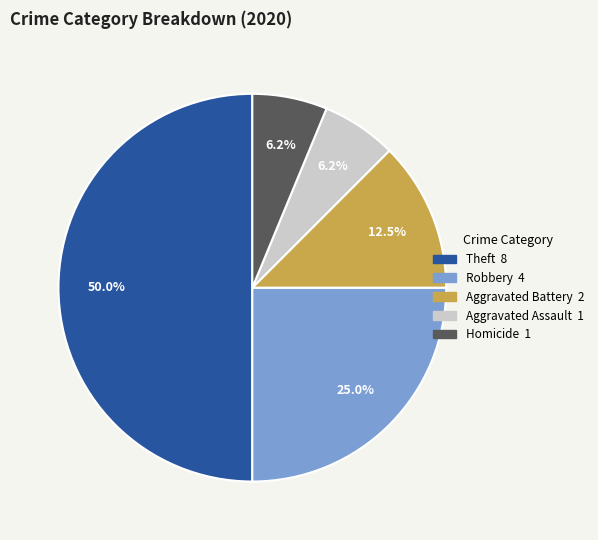

Which category has the smallest portion of the pie?

Homicide